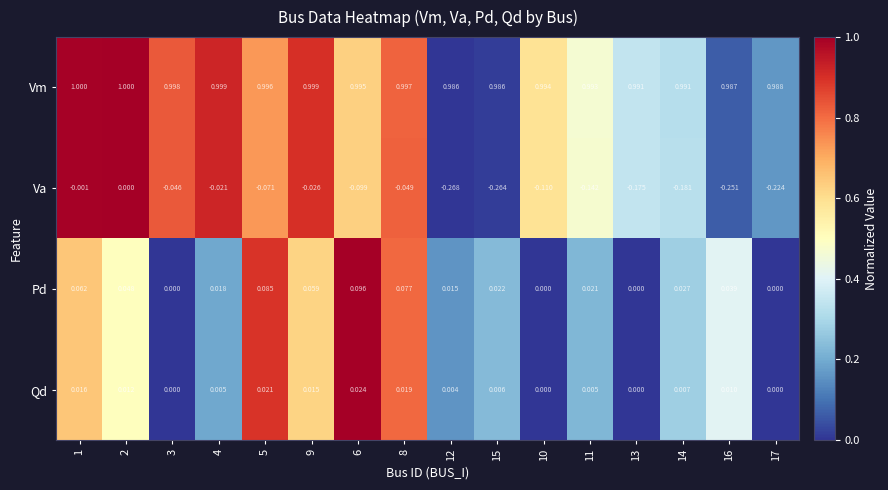

Which label corresponds to the smallest value in the chart?

12